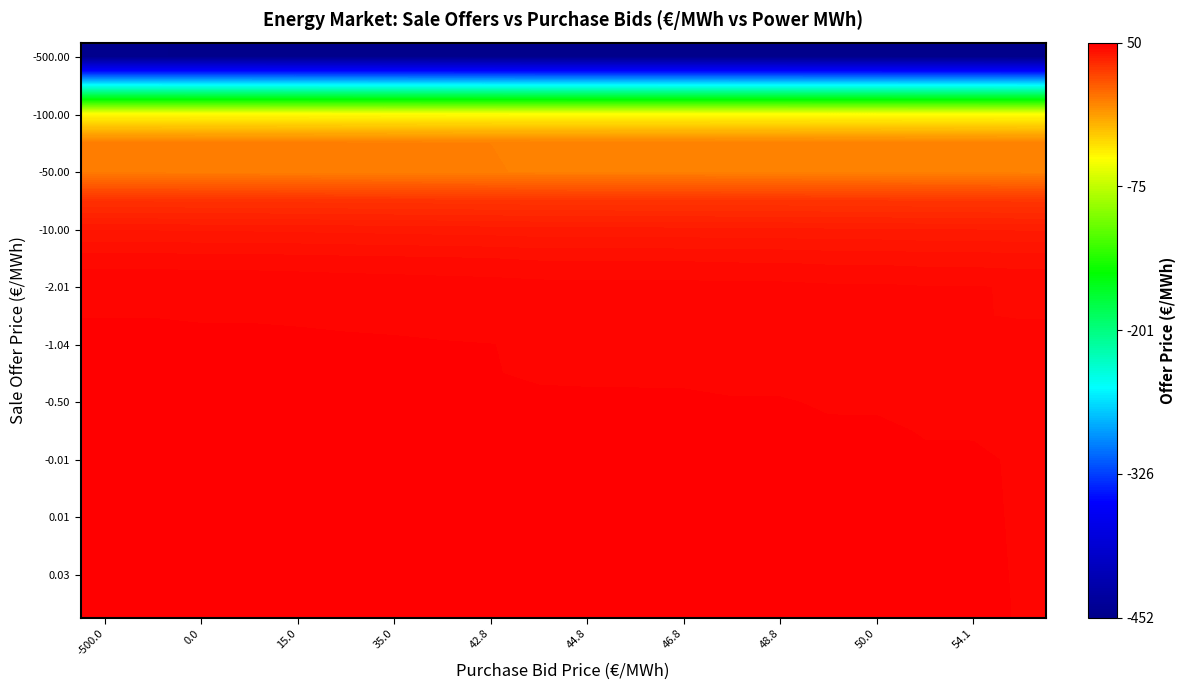

What is the greatest value displayed?

50.0